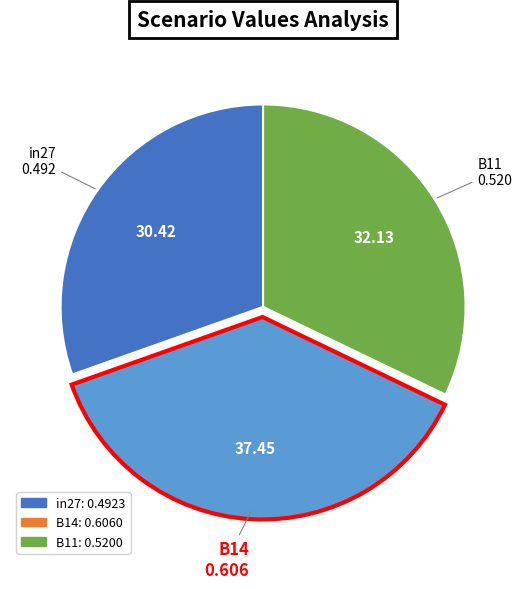

Rank the categories by value from highest to lowest.

B14, B11, in27